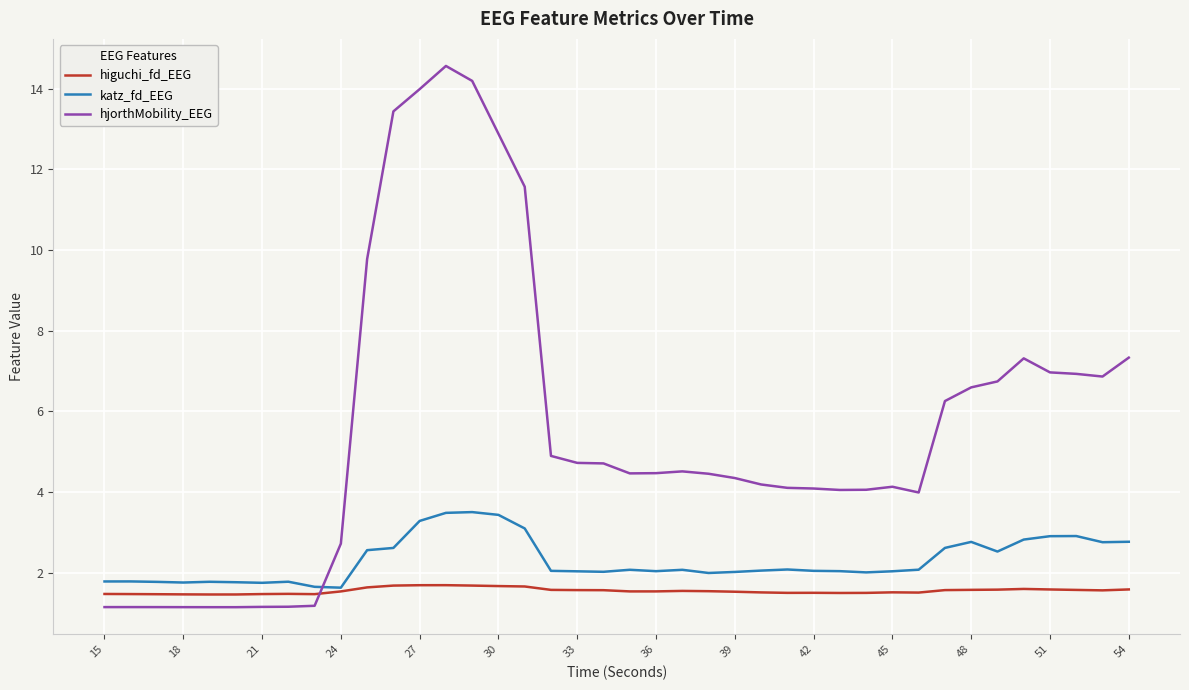

Which series has the widest spread of values?

hjorthMobility_EEG